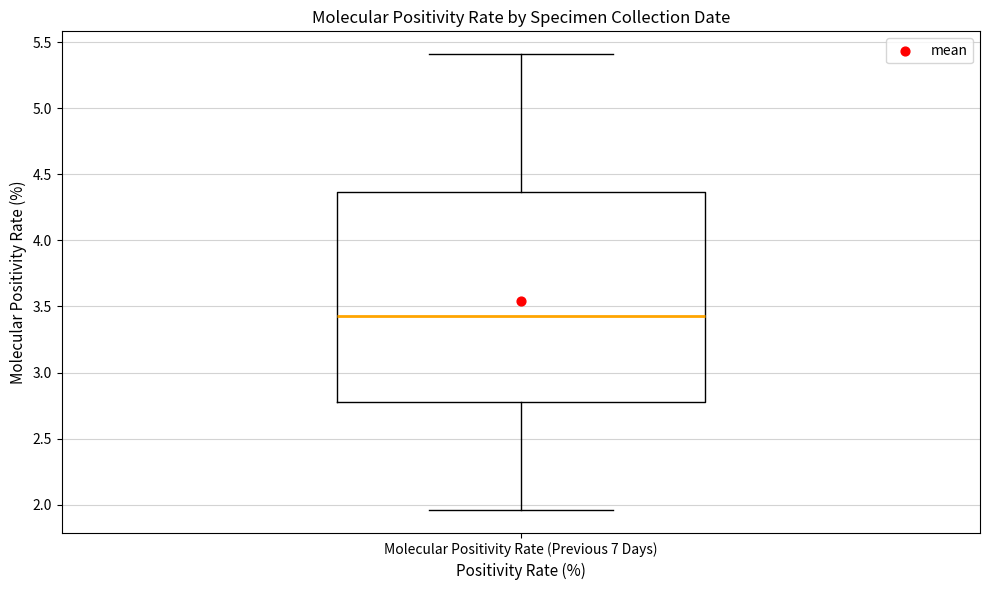

Transcribe this box plot: give where the median line is, the range the box spans, and where the two whiskers end, as read against the y-axis. The values are not printed on the chart, so give them approximately, as read against the axis.

median 3.45, box 2.80 to 4.35, whiskers 1.95 to 5.40